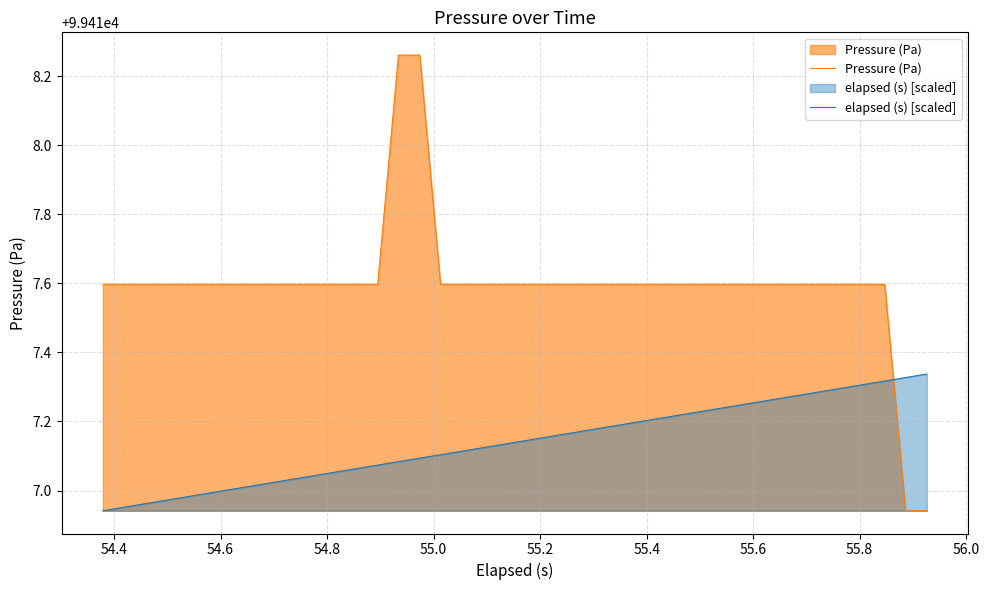

List the series in order of their peak value, highest first.

Pressure (Pa), elapsed (s) [scaled]